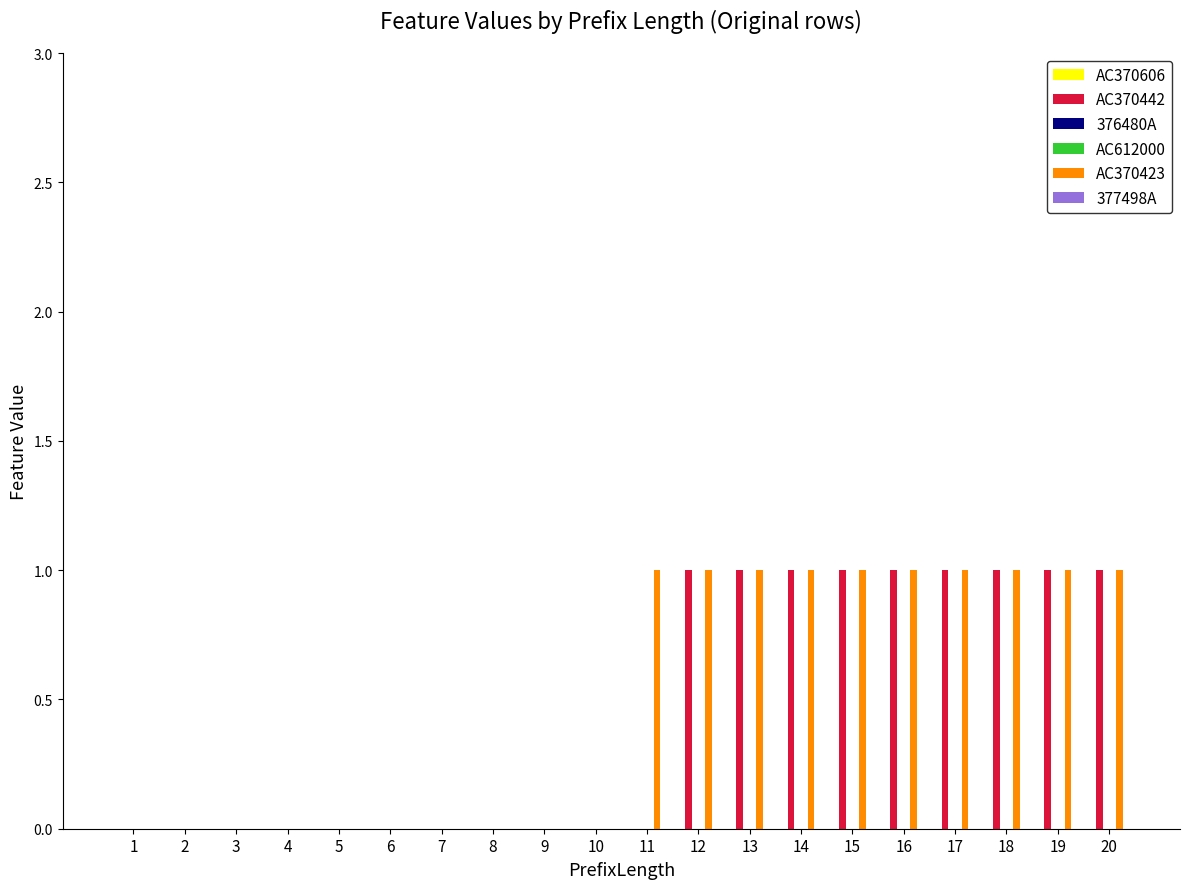

Which label corresponds to the largest value in the chart?

12